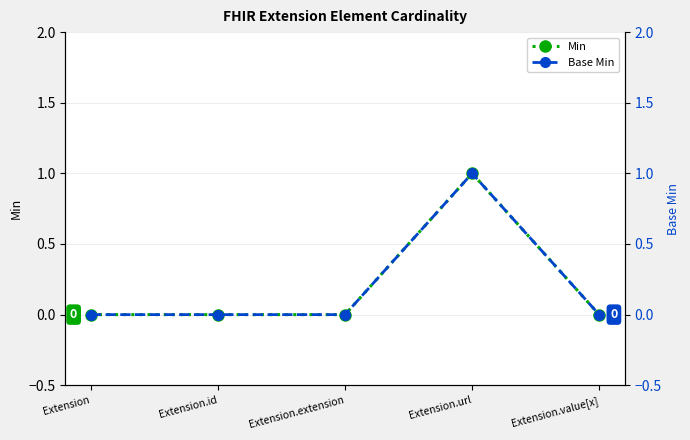

Which category has the highest value in the Base Min series?

Extension.url